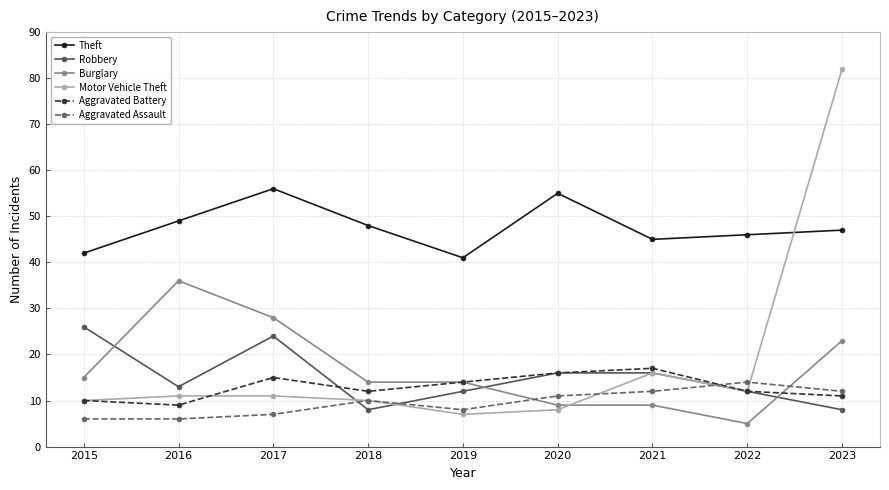

At which category does Aggravated Assault reach its first local peak?

2018